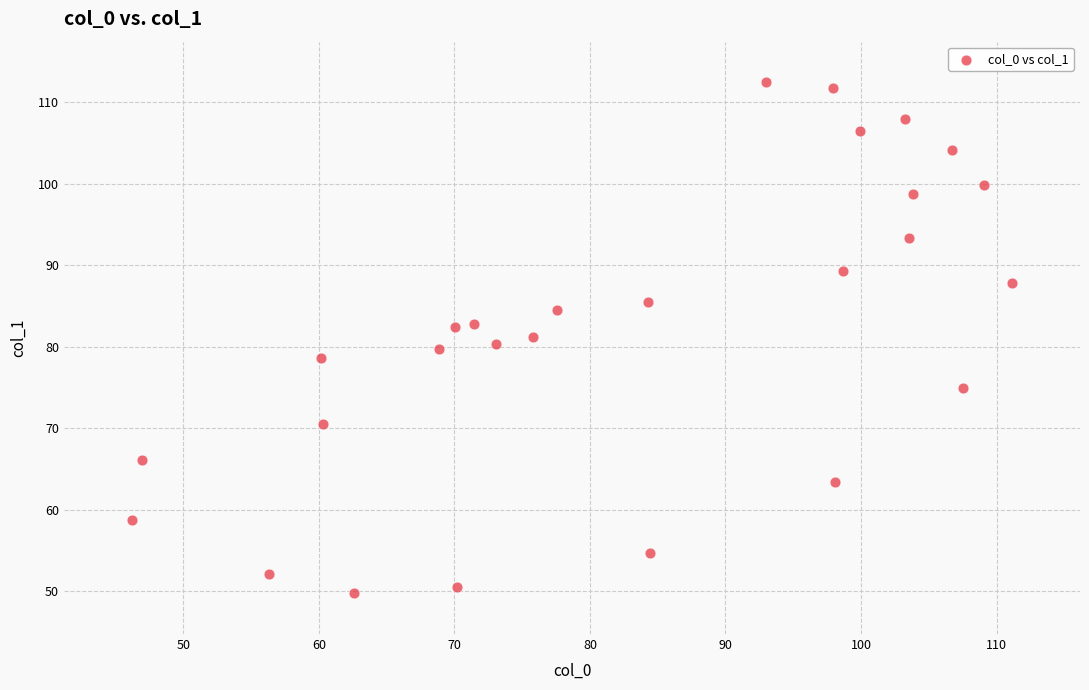

What is the range of Y values (max minus min)?

62.7